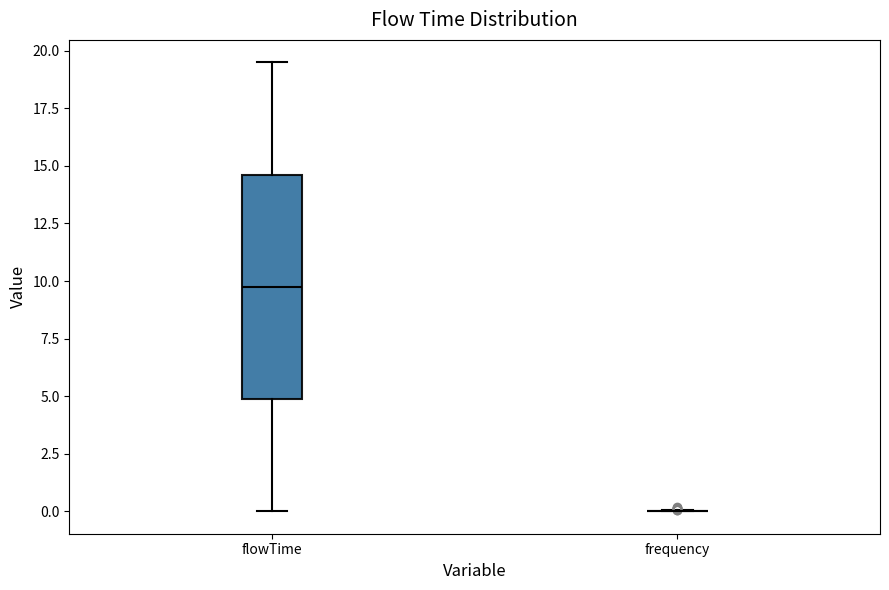

Comparing the boxes themselves (not the whiskers), which one is the tallest?

flowTime